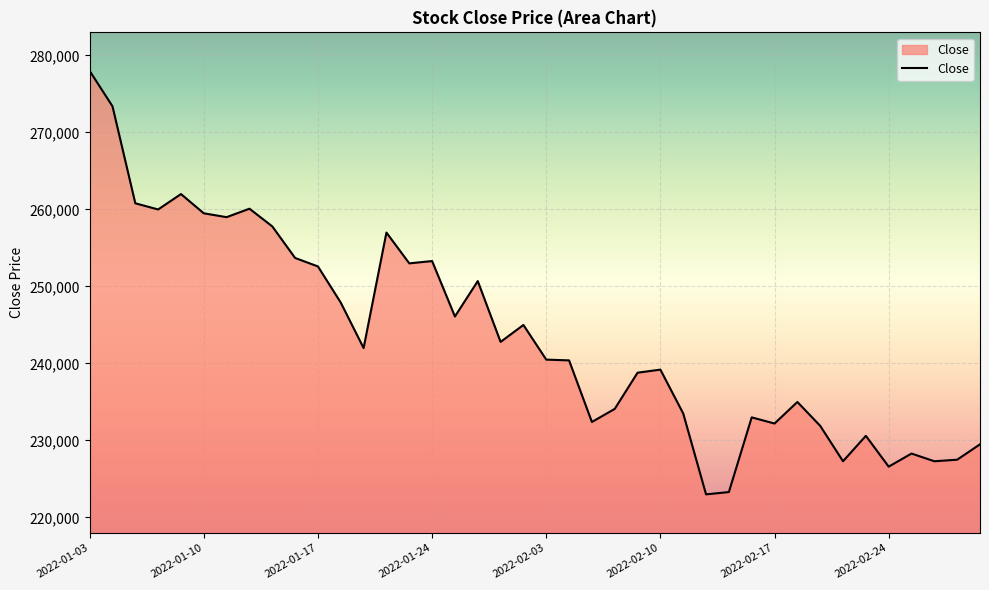

What is the maximum value shown in the chart?

278000